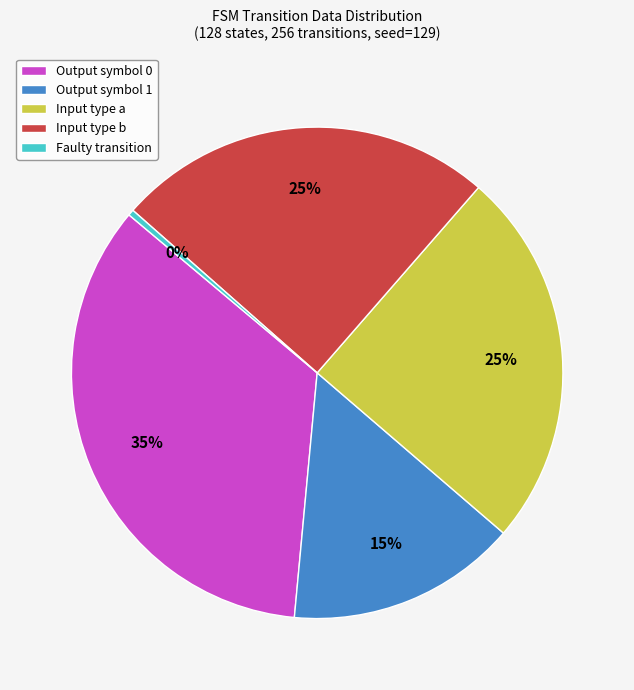

Which slice is the smallest?

Faulty transition